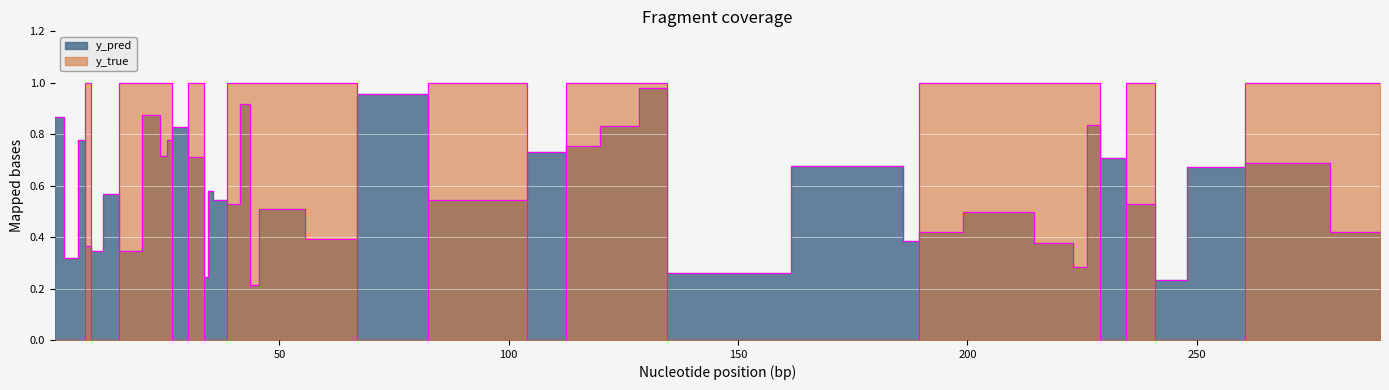

At which category does the chart reach its peak across all series?

23